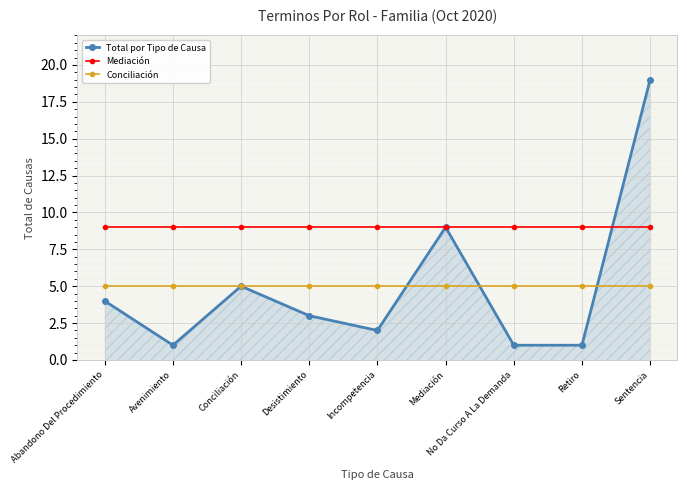

Does the chart display data point markers on the line(s)?

Yes